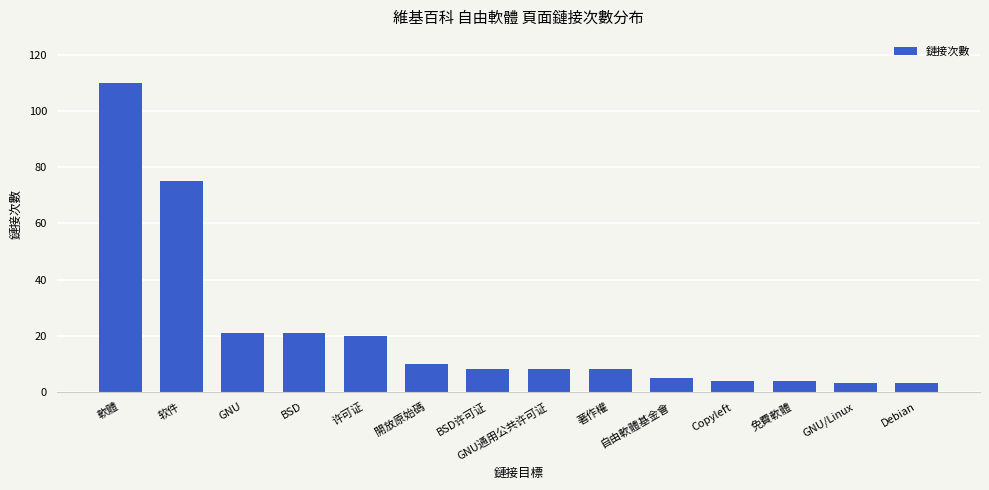

What is the approximate value at BSD许可证?

8